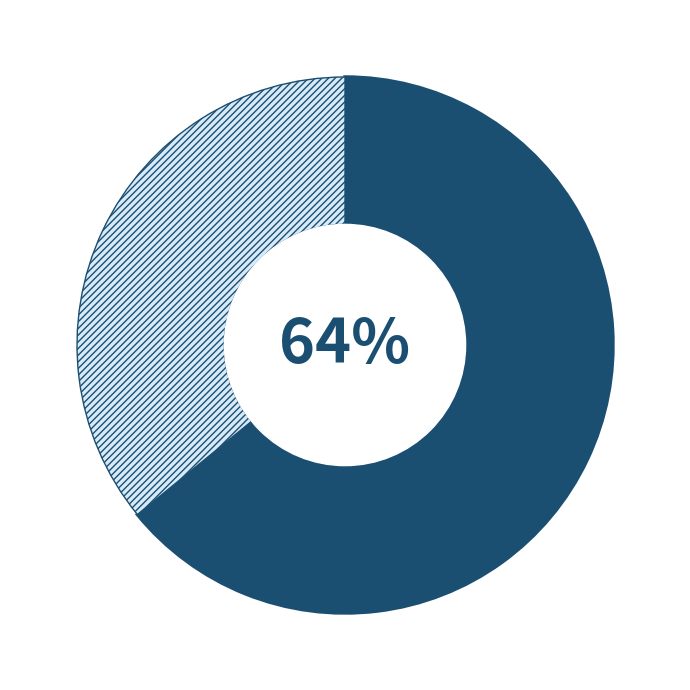

Does any single category account for the majority?

Yes